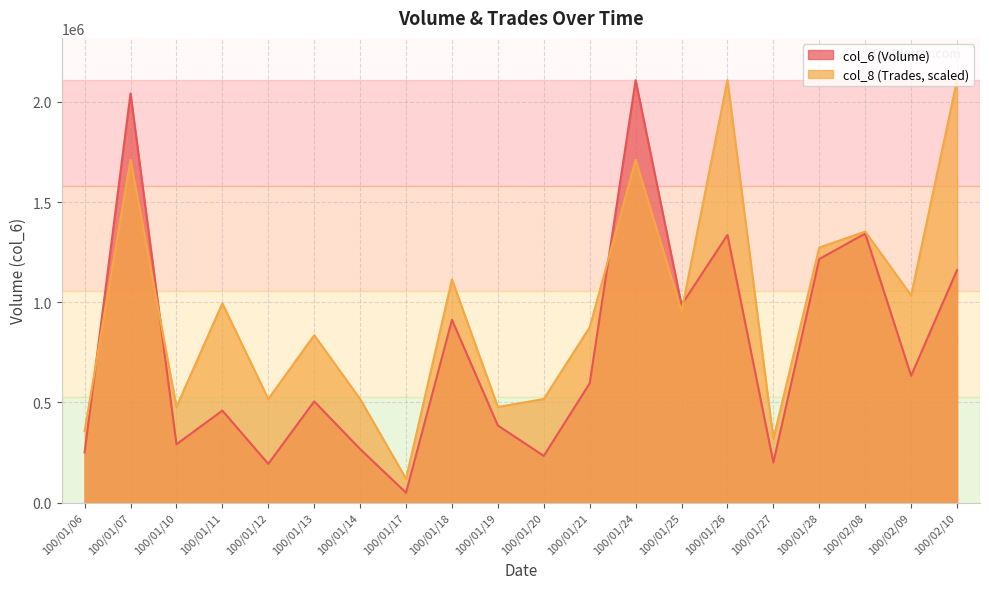

Where is col_8 nearest to the value 1114120?

100/01/18